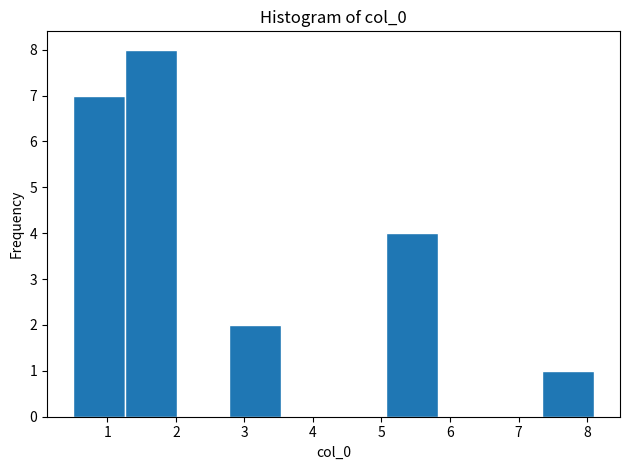

Reading left to right, transcribe this chart: for each bar, give the range it covers on the x-axis and its height. Neither the bar edges nor the heights are printed on the chart, so give them approximately, as read against the axes.

0.50 to 1.26: 7
1.26 to 2.02: 8
2.02 to 2.78: 0
2.78 to 3.54: 2
3.54 to 4.30: 0
4.30 to 5.06: 0
5.06 to 5.82: 4
5.82 to 6.58: 0
6.58 to 7.34: 0
7.34 to 8.10: 1